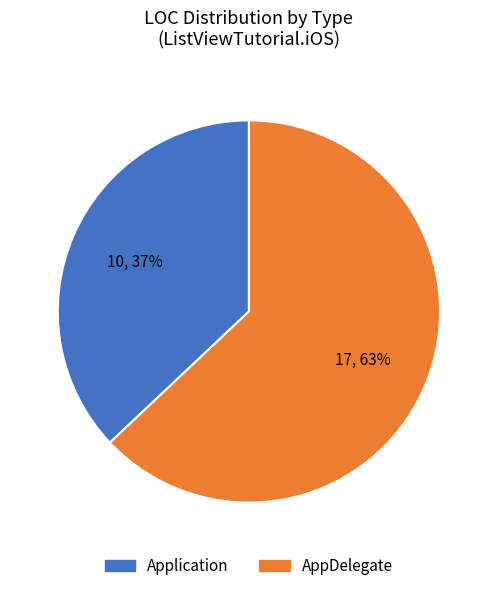

Is the sum of AppDelegate and Application greater than half?

Yes